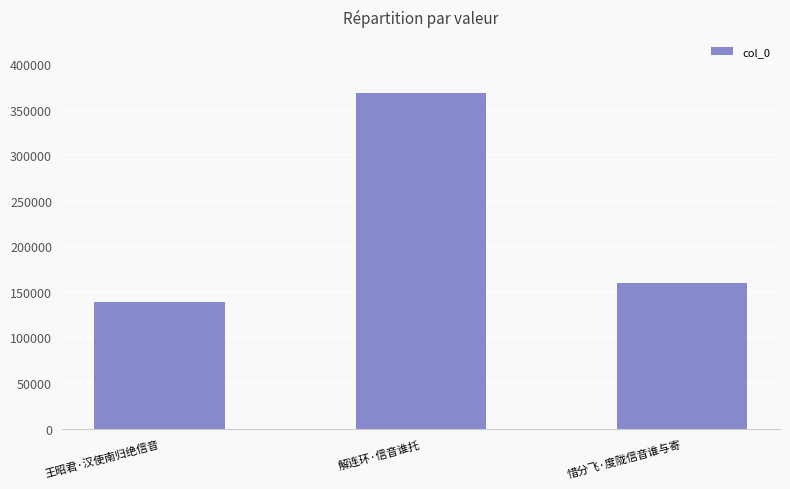

What is the difference between the values at 惜分飞·度陇信音谁与寄 and 解连环·信音谁托?

208620